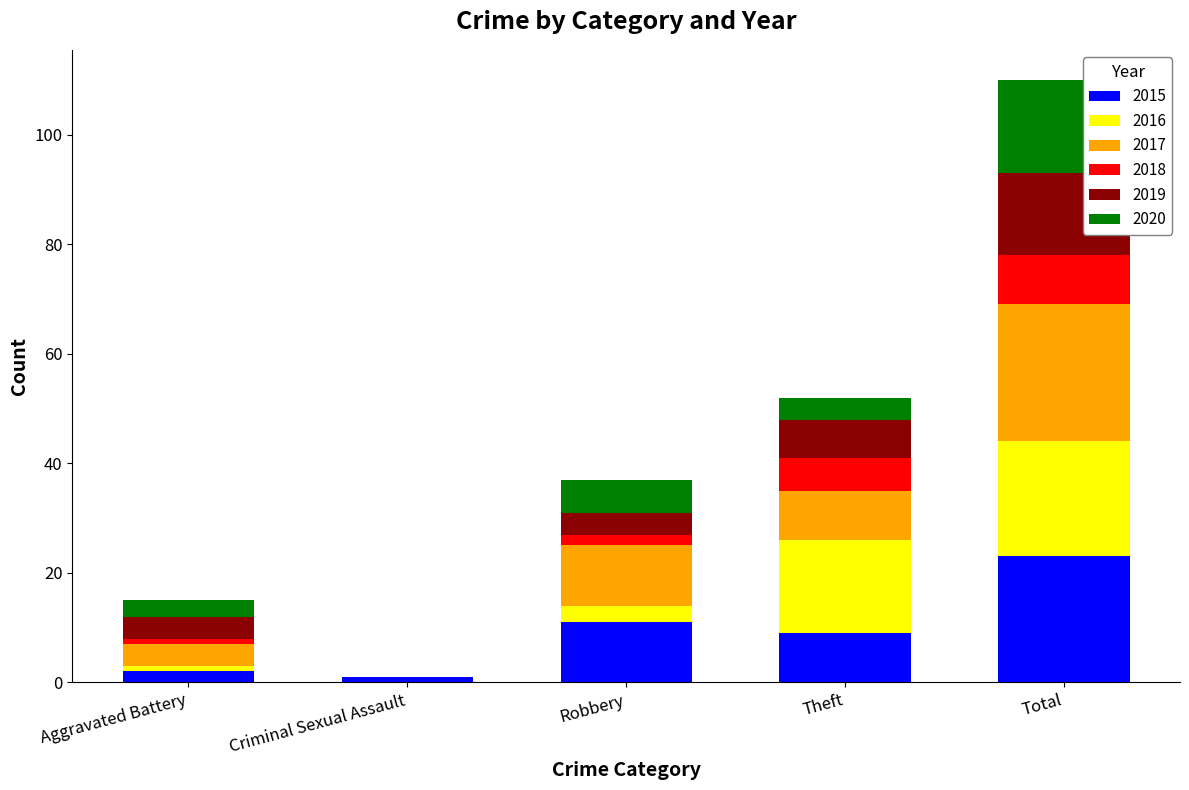

What is the maximum value for 2015?

23